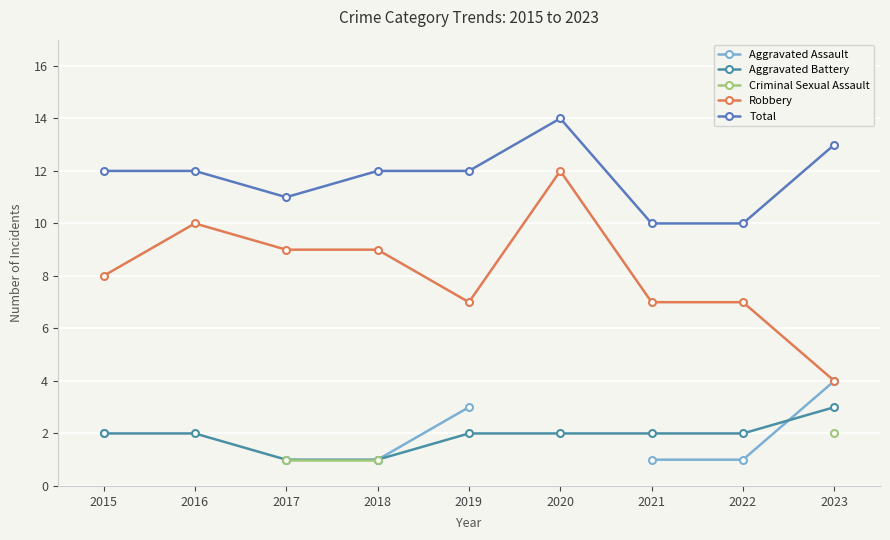

Which series has the widest spread of values?

Robbery